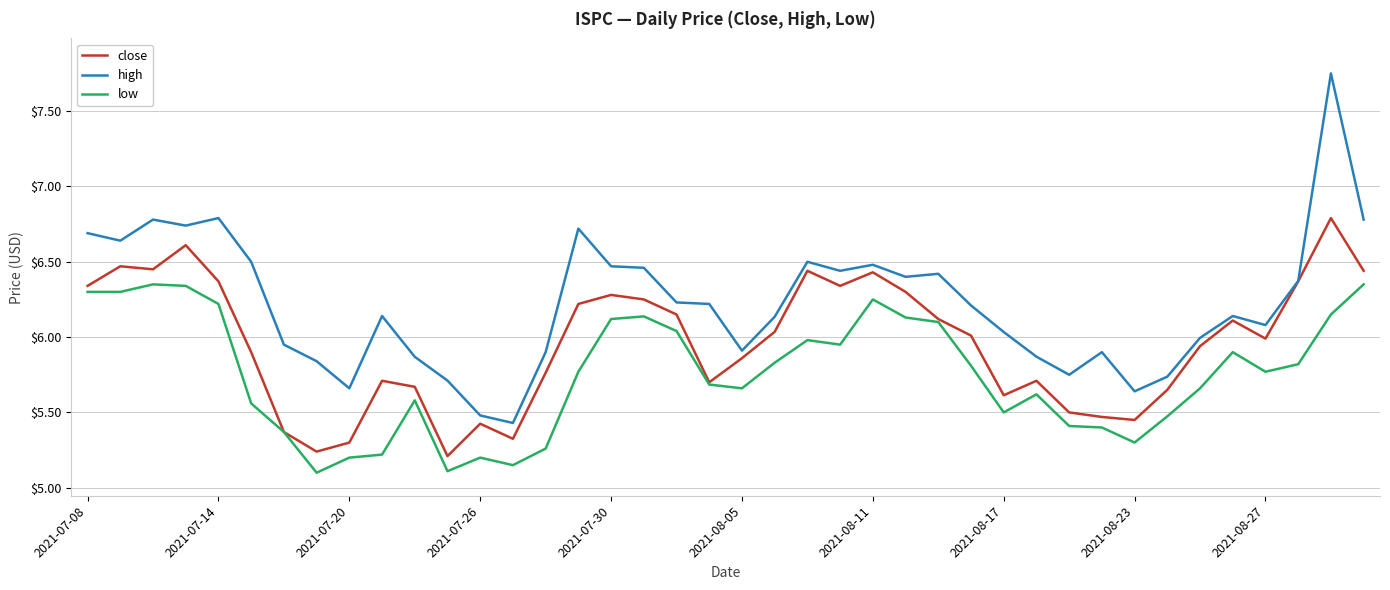

List the series in order of their overall mean, lowest first.

low, close, high